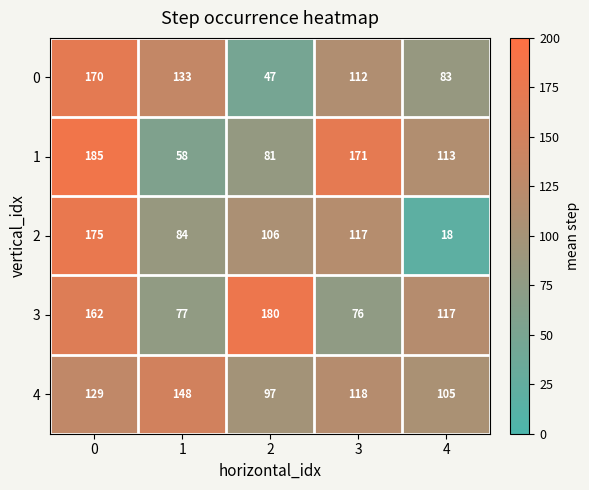

What is the spread (max minus min) of values at 1?

90